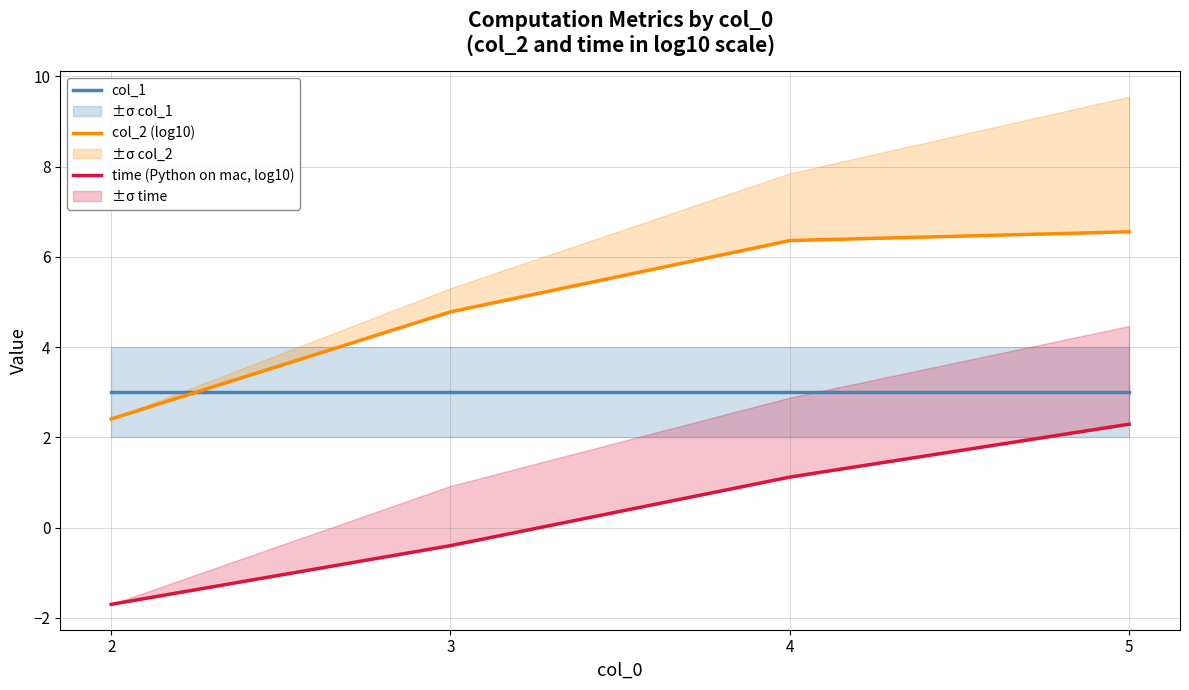

Reading right to left, list all the values displayed in this chart.

col_1: 5=3.0	4=3.0	3=3.0	2=3.0
col_2 (log10): 5=6.6	4=6.4	3=4.8	2=2.4
time (Python on mac, log10): 5=2.3	4=1.1	3=-0.4	2=-1.7